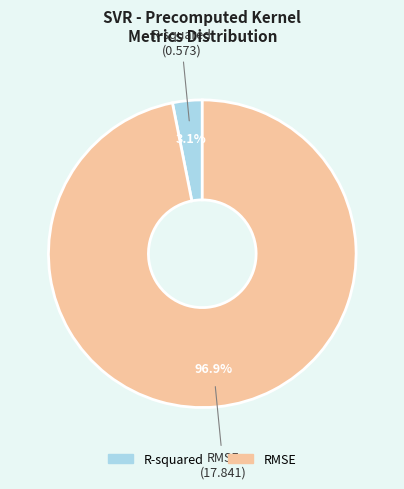

To the nearest percent, what is the combined percentage of RMSE and R-squared?

100%